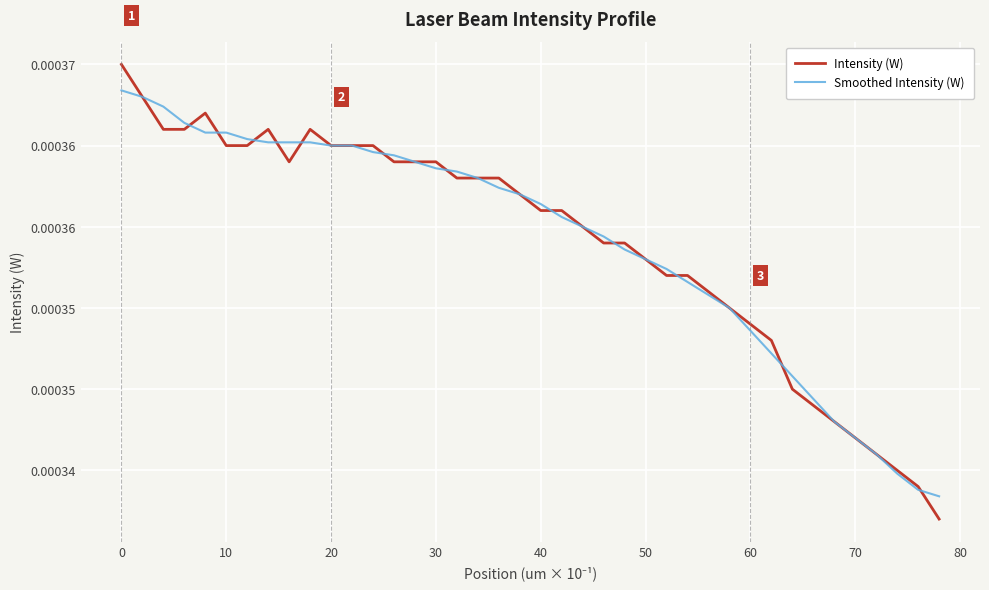

List the series in order of their peak value, lowest first.

Smoothed Intensity (W), Intensity (W)